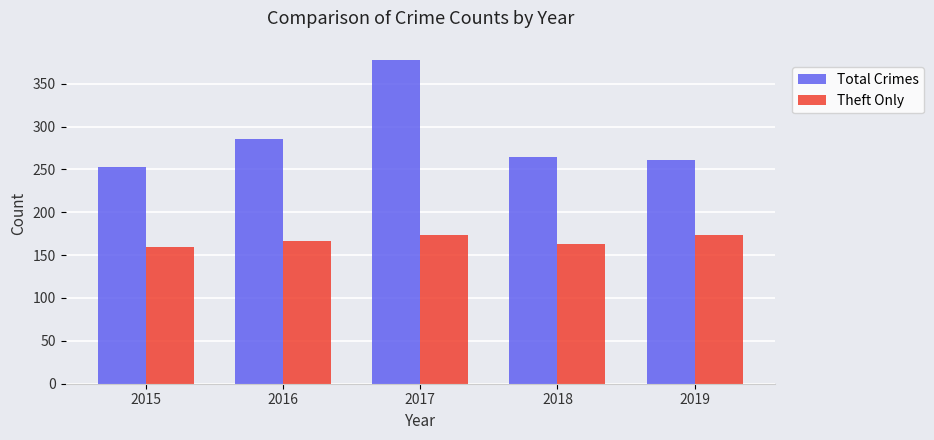

Are the bars grouped side by side (vs. stacked)?

Yes